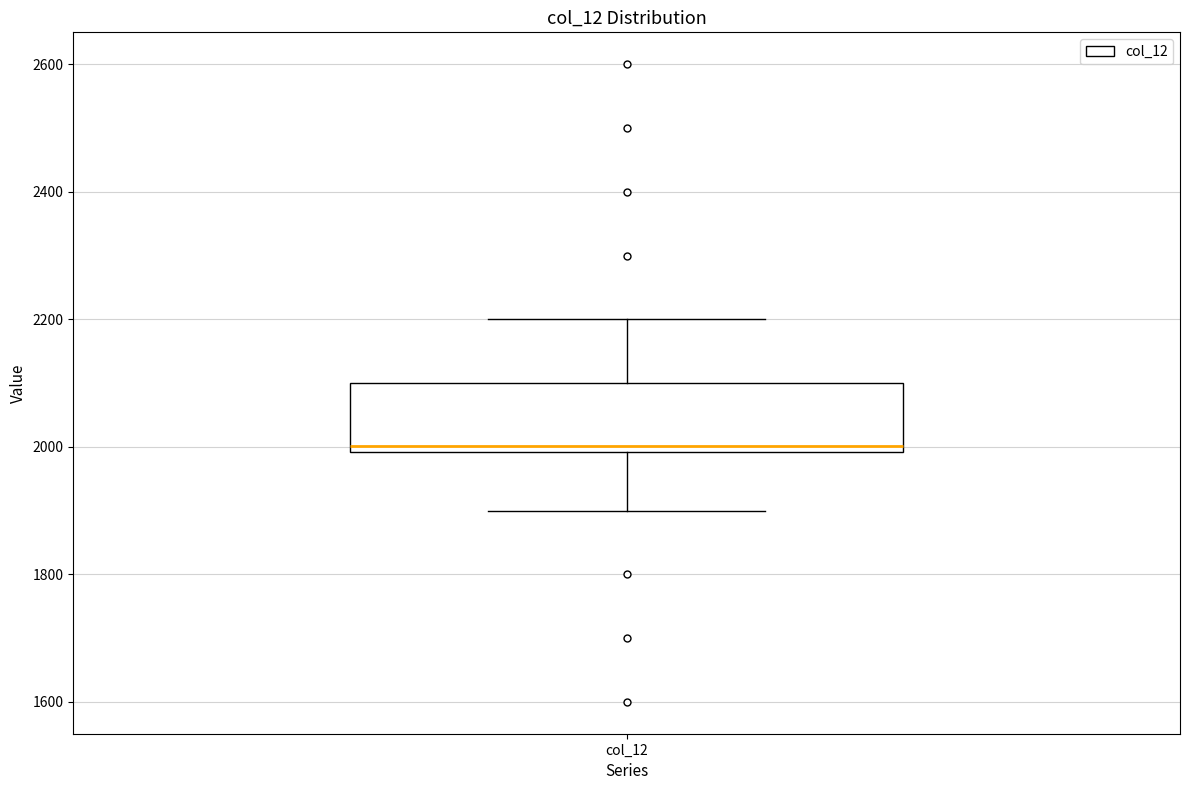

Where does the upper whisker of the box for col_12 end on the y-axis? The values are not printed on the chart, so give them approximately, as read against the axis.

2200